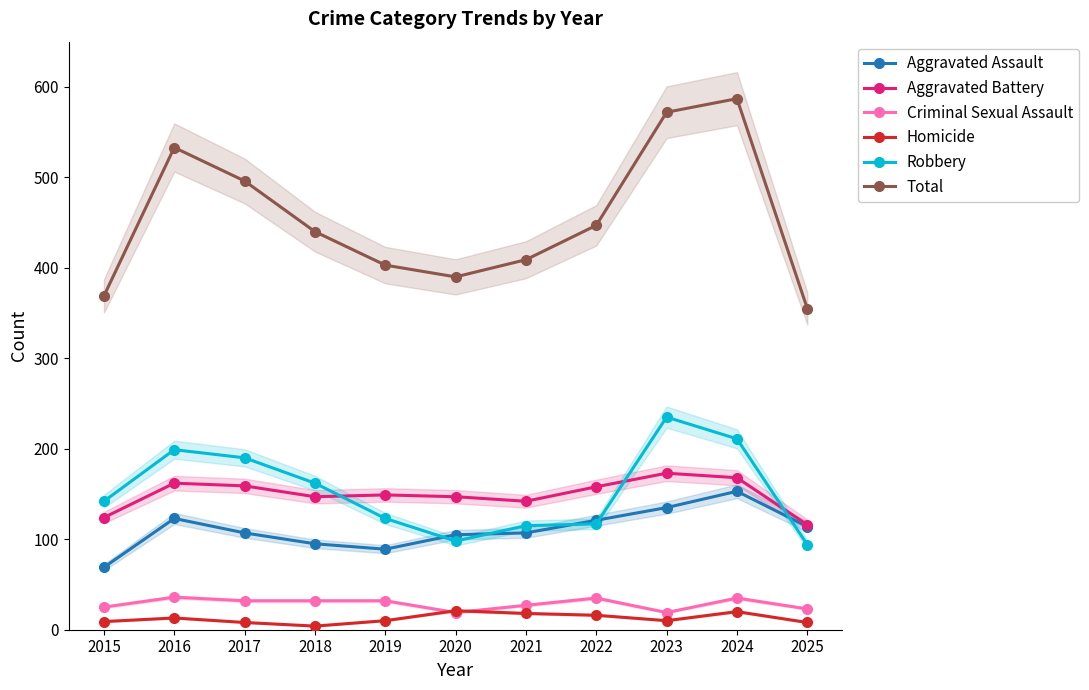

Where do Robbery and Aggravated Assault first cross each other?

2019 and 2020